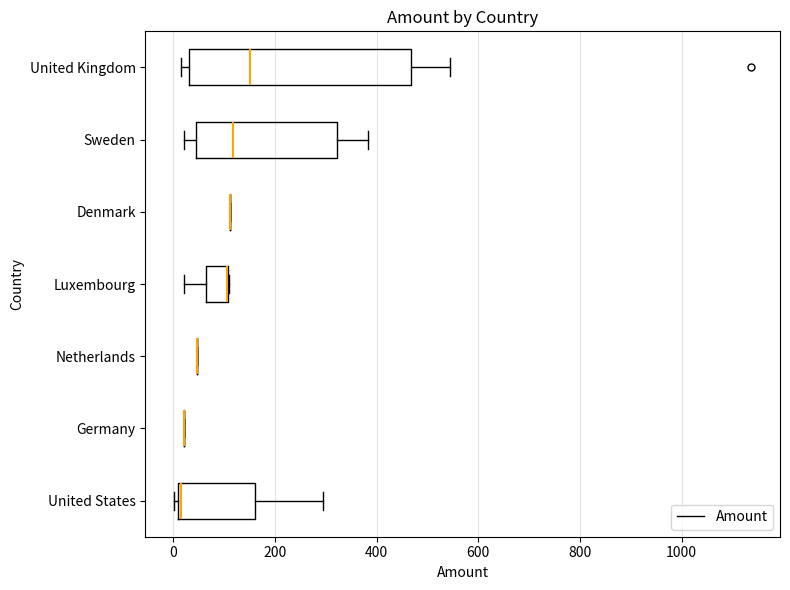

Where does the median line of the box for United Kingdom sit on the x-axis? The values are not printed on the chart, so give them approximately, as read against the axis.

160